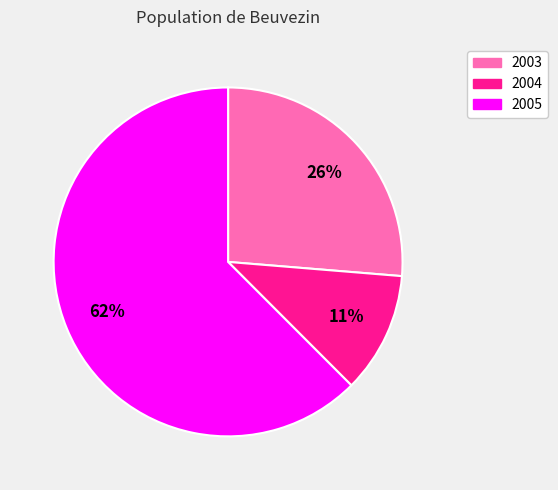

Is 2003 the majority of the pie?

No